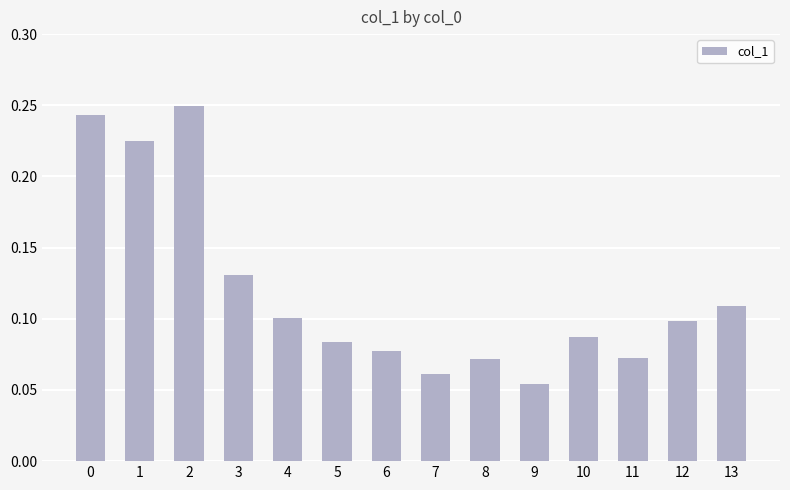

How many values are between 0 and 1?

14